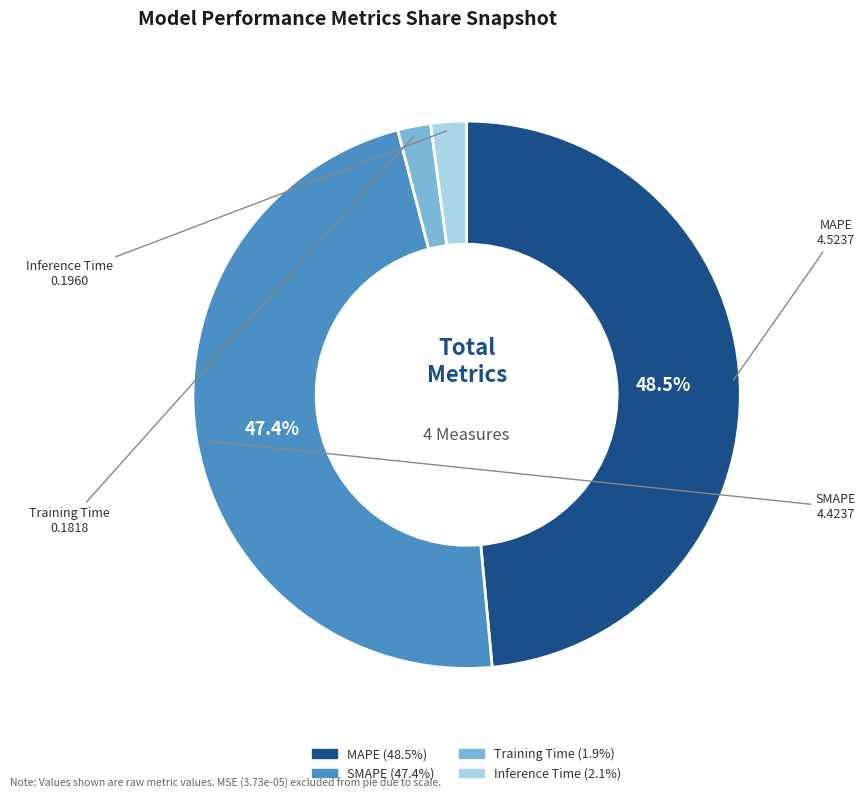

The SMAPE slice represents 58% of the pie. True or false?

False